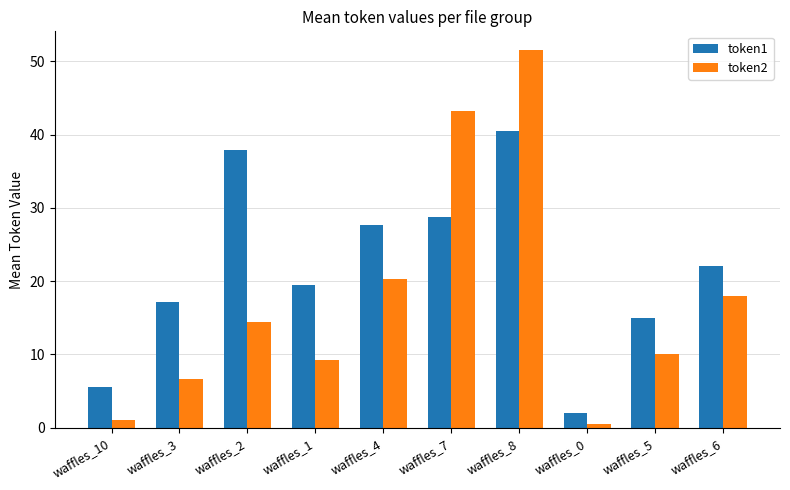

Reading left to right, list all the values displayed in this chart.

token1: waffles_10=5.5	waffles_3=17.2	waffles_2=37.9	waffles_1=19.5	waffles_4=27.6	waffles_7=28.8	waffles_8=40.5	waffles_0=2.0	waffles_5=15.0	waffles_6=22.0
token2: waffles_10=1.0	waffles_3=6.6	waffles_2=14.4	waffles_1=9.2	waffles_4=20.3	waffles_7=43.2	waffles_8=51.5	waffles_0=0.5	waffles_5=10.0	waffles_6=18.0